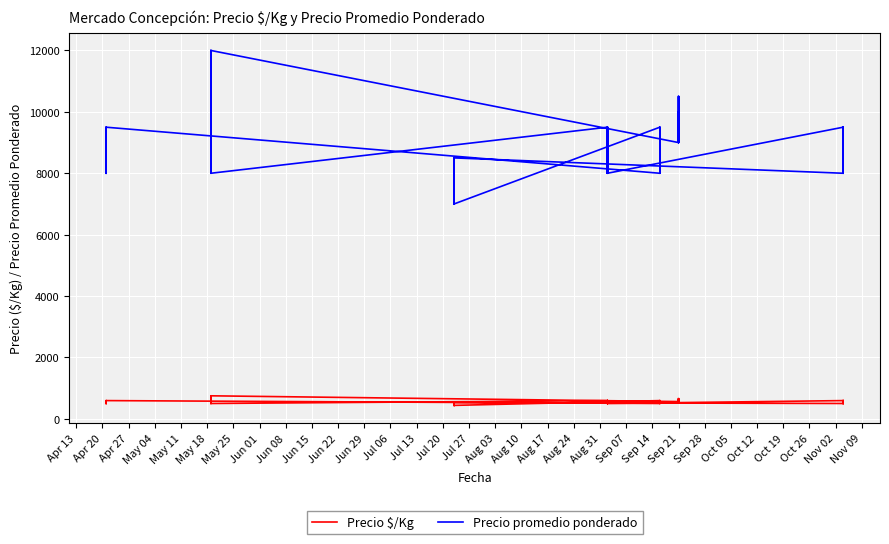

How many values in the Precio promedio ponderado series are below 9000?

20